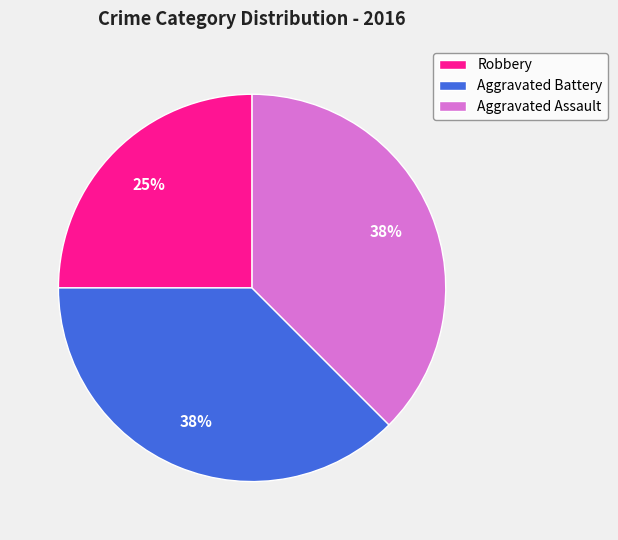

What percentage is the Robbery slice, to the nearest percent?

25%